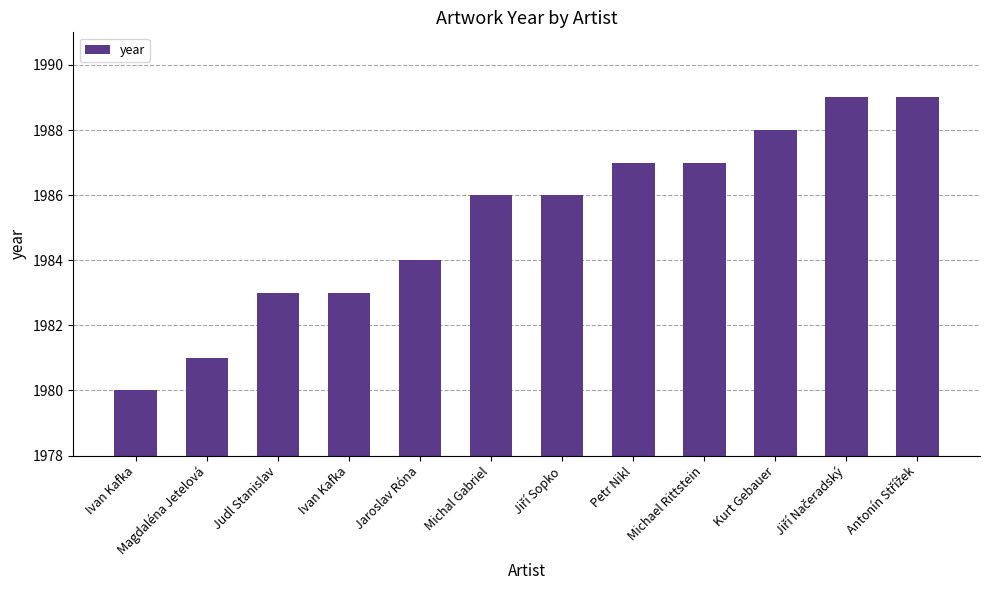

How many values are between 1983 and 1988?

8